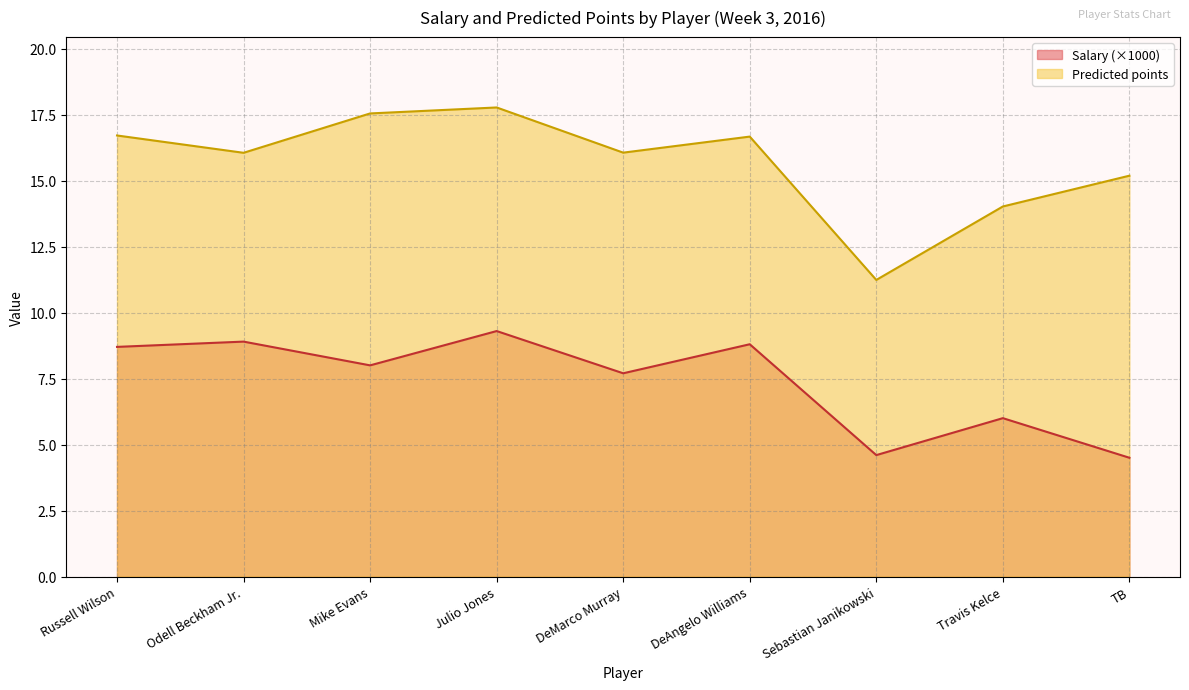

Rank the series by their average value, from lowest to highest.

Salary (×1000), Predicted points